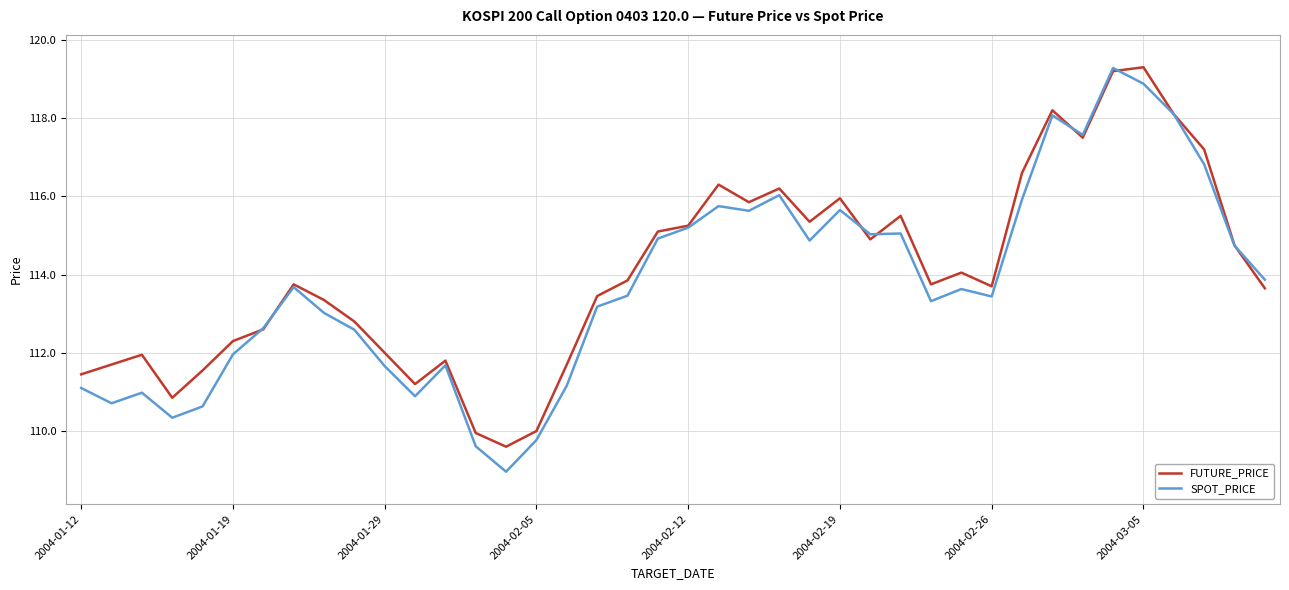

How many interior local peaks does the FUTURE_PRICE series have?

10